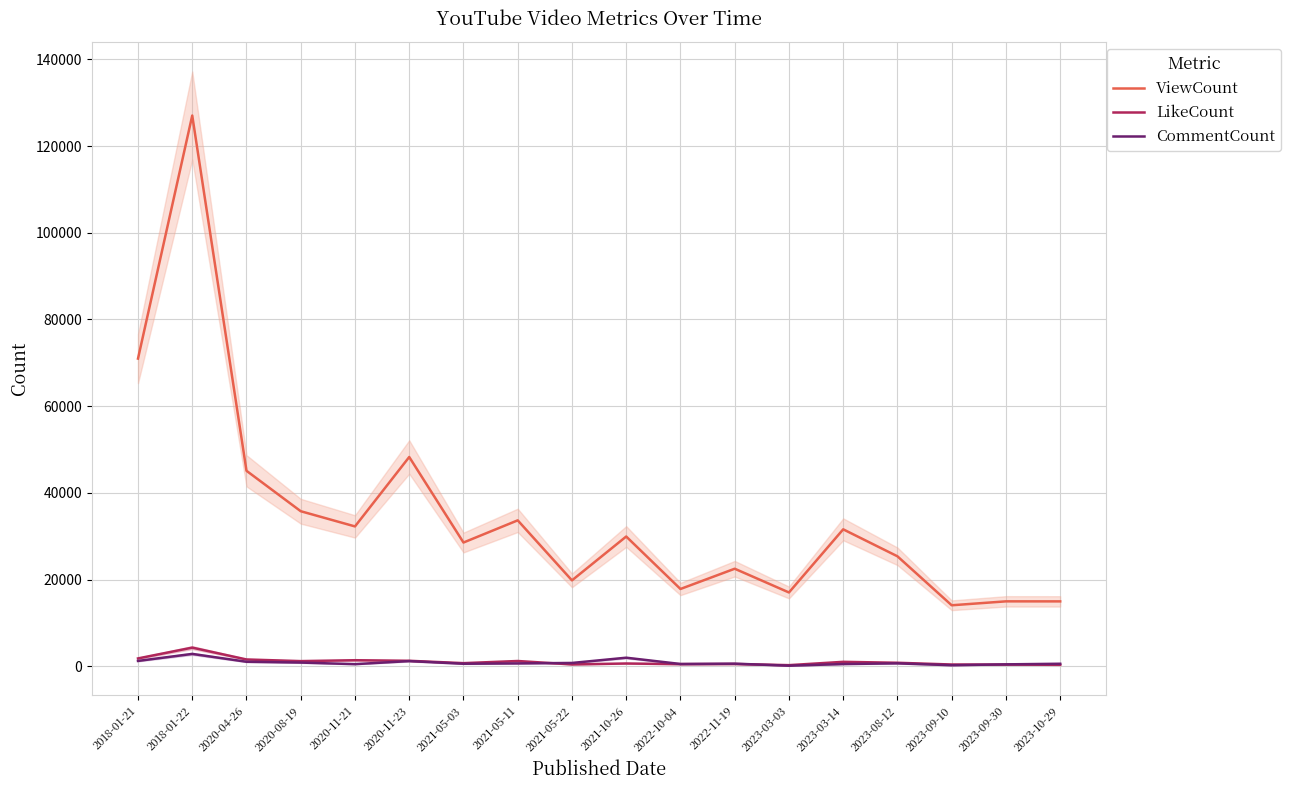

Where is CommentCount nearest to the value 1473?

2018-01-21